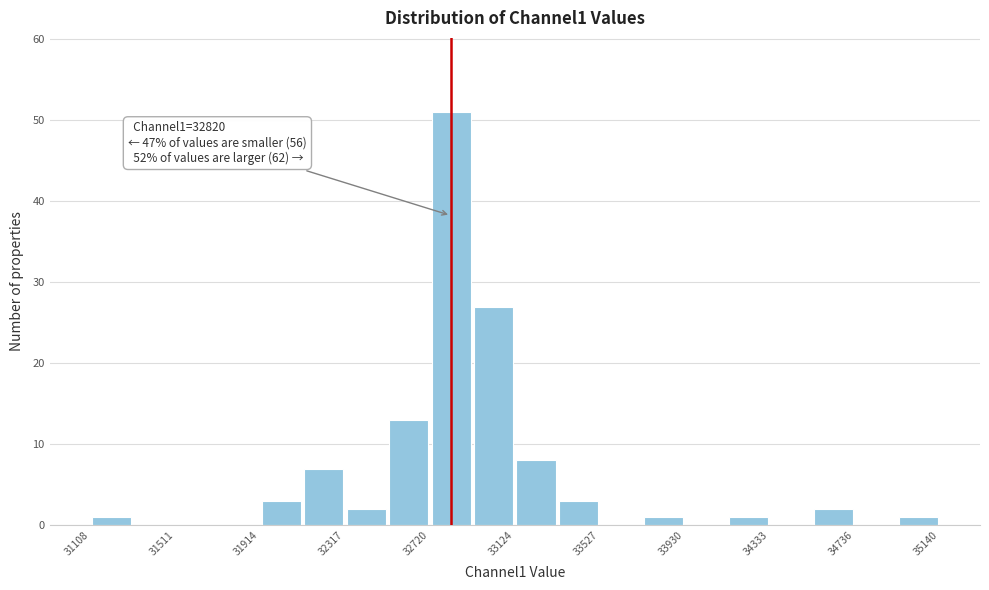

Which range on the x-axis has the tallest bar?

32700 to 32900